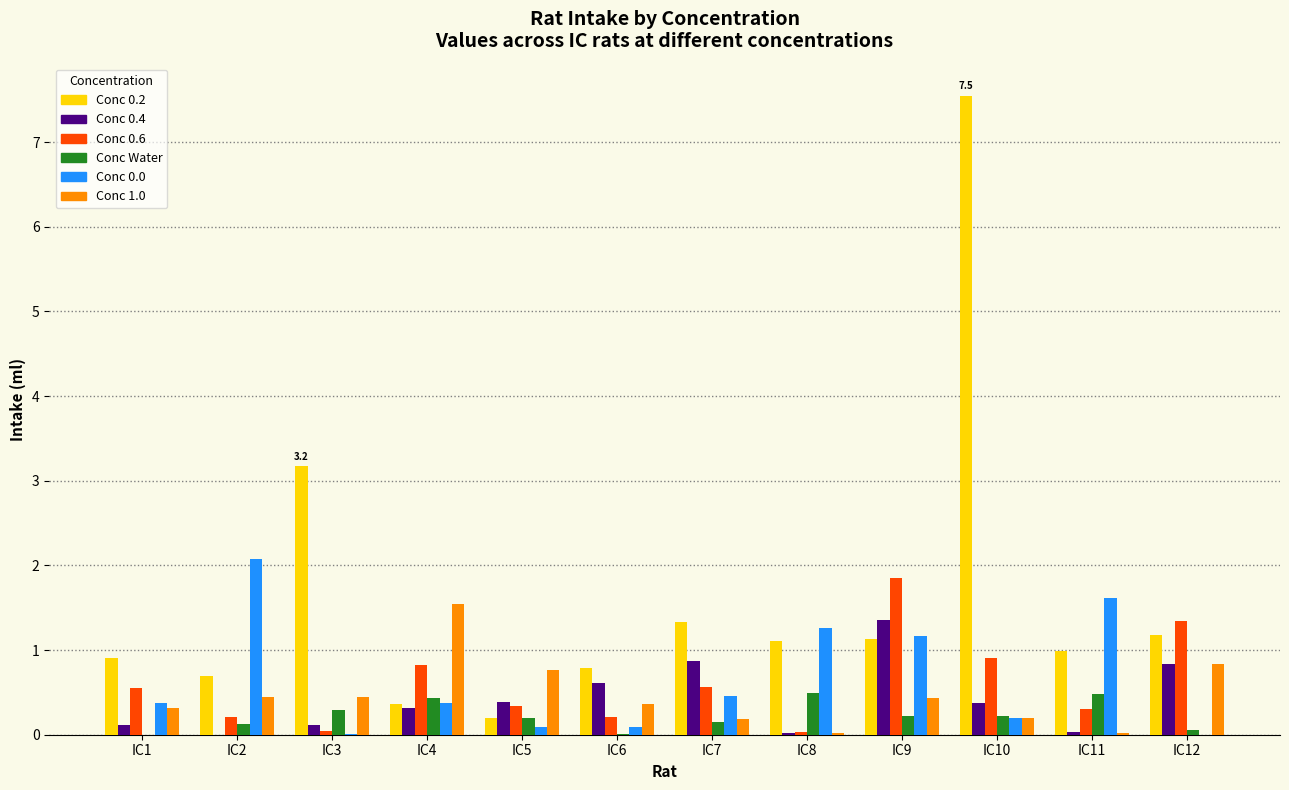

Are the bars grouped side by side (vs. stacked)?

Yes